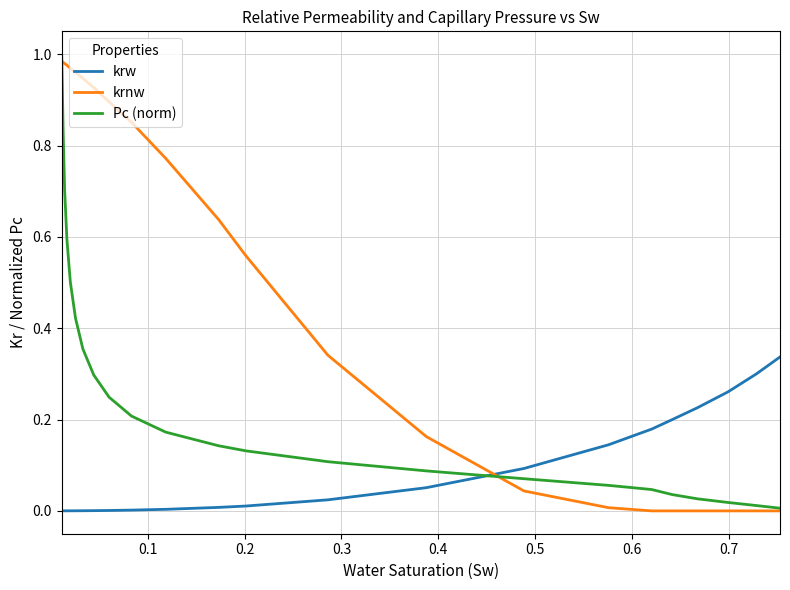

Which series has the largest total across all categories?

krnw